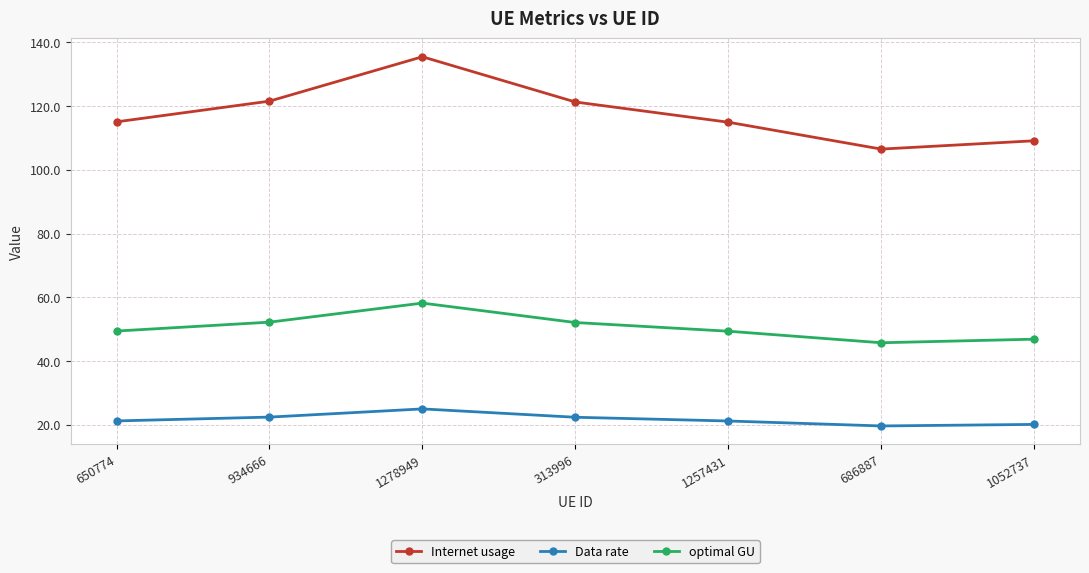

The Internet usage series shows 229.1 at 1278949. True or false?

False